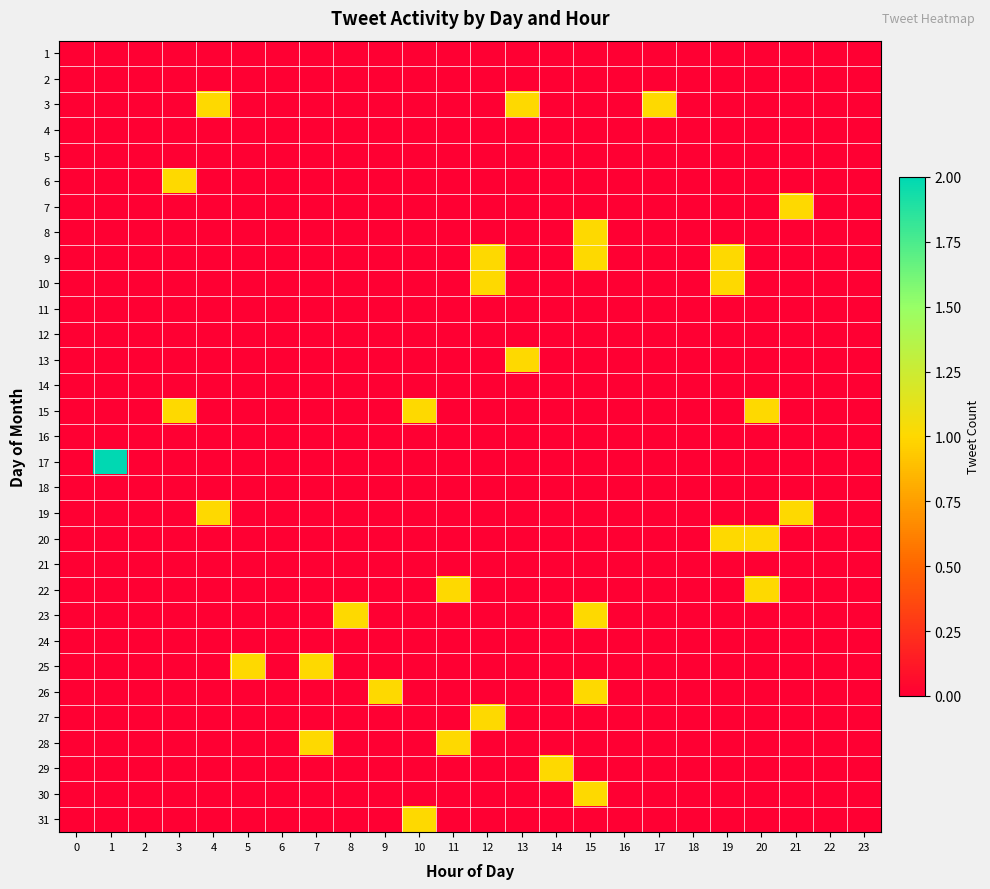

Reading right to left, what are all the values shown in this chart?

1: 23=0	22=0	21=0	20=0	19=0	18=0	17=0	16=0	15=0	14=0	13=0	12=0	11=0	10=0	9=0	8=0	7=0	6=0	5=0	4=0	3=0	2=0	1=0	0=0
2: 23=0	22=0	21=0	20=0	19=0	18=0	17=0	16=0	15=0	14=0	13=0	12=0	11=0	10=0	9=0	8=0	7=0	6=0	5=0	4=0	3=0	2=0	1=0	0=0
3: 23=0	22=0	21=0	20=0	19=0	18=0	17=1	16=0	15=0	14=0	13=1	12=0	11=0	10=0	9=0	8=0	7=0	6=0	5=0	4=1	3=0	2=0	1=0	0=0
4: 23=0	22=0	21=0	20=0	19=0	18=0	17=0	16=0	15=0	14=0	13=0	12=0	11=0	10=0	9=0	8=0	7=0	6=0	5=0	4=0	3=0	2=0	1=0	0=0
5: 23=0	22=0	21=0	20=0	19=0	18=0	17=0	16=0	15=0	14=0	13=0	12=0	11=0	10=0	9=0	8=0	7=0	6=0	5=0	4=0	3=0	2=0	1=0	0=0
6: 23=0	22=0	21=0	20=0	19=0	18=0	17=0	16=0	15=0	14=0	13=0	12=0	11=0	10=0	9=0	8=0	7=0	6=0	5=0	4=0	3=1	2=0	1=0	0=0
7: 23=0	22=0	21=1	20=0	19=0	18=0	17=0	16=0	15=0	14=0	13=0	12=0	11=0	10=0	9=0	8=0	7=0	6=0	5=0	4=0	3=0	2=0	1=0	0=0
8: 23=0	22=0	21=0	20=0	19=0	18=0	17=0	16=0	15=1	14=0	13=0	12=0	11=0	10=0	9=0	8=0	7=0	6=0	5=0	4=0	3=0	2=0	1=0	0=0
9: 23=0	22=0	21=0	20=0	19=1	18=0	17=0	16=0	15=1	14=0	13=0	12=1	11=0	10=0	9=0	8=0	7=0	6=0	5=0	4=0	3=0	2=0	1=0	0=0
10: 23=0	22=0	21=0	20=0	19=1	18=0	17=0	16=0	15=0	14=0	13=0	12=1	11=0	10=0	9=0	8=0	7=0	6=0	5=0	4=0	3=0	2=0	1=0	0=0
11: 23=0	22=0	21=0	20=0	19=0	18=0	17=0	16=0	15=0	14=0	13=0	12=0	11=0	10=0	9=0	8=0	7=0	6=0	5=0	4=0	3=0	2=0	1=0	0=0
12: 23=0	22=0	21=0	20=0	19=0	18=0	17=0	16=0	15=0	14=0	13=0	12=0	11=0	10=0	9=0	8=0	7=0	6=0	5=0	4=0	3=0	2=0	1=0	0=0
13: 23=0	22=0	21=0	20=0	19=0	18=0	17=0	16=0	15=0	14=0	13=1	12=0	11=0	10=0	9=0	8=0	7=0	6=0	5=0	4=0	3=0	2=0	1=0	0=0
14: 23=0	22=0	21=0	20=0	19=0	18=0	17=0	16=0	15=0	14=0	13=0	12=0	11=0	10=0	9=0	8=0	7=0	6=0	5=0	4=0	3=0	2=0	1=0	0=0
15: 23=0	22=0	21=0	20=1	19=0	18=0	17=0	16=0	15=0	14=0	13=0	12=0	11=0	10=1	9=0	8=0	7=0	6=0	5=0	4=0	3=1	2=0	1=0	0=0
16: 23=0	22=0	21=0	20=0	19=0	18=0	17=0	16=0	15=0	14=0	13=0	12=0	11=0	10=0	9=0	8=0	7=0	6=0	5=0	4=0	3=0	2=0	1=0	0=0
17: 23=0	22=0	21=0	20=0	19=0	18=0	17=0	16=0	15=0	14=0	13=0	12=0	11=0	10=0	9=0	8=0	7=0	6=0	5=0	4=0	3=0	2=0	1=2	0=0
18: 23=0	22=0	21=0	20=0	19=0	18=0	17=0	16=0	15=0	14=0	13=0	12=0	11=0	10=0	9=0	8=0	7=0	6=0	5=0	4=0	3=0	2=0	1=0	0=0
19: 23=0	22=0	21=1	20=0	19=0	18=0	17=0	16=0	15=0	14=0	13=0	12=0	11=0	10=0	9=0	8=0	7=0	6=0	5=0	4=1	3=0	2=0	1=0	0=0
20: 23=0	22=0	21=0	20=1	19=1	18=0	17=0	16=0	15=0	14=0	13=0	12=0	11=0	10=0	9=0	8=0	7=0	6=0	5=0	4=0	3=0	2=0	1=0	0=0
21: 23=0	22=0	21=0	20=0	19=0	18=0	17=0	16=0	15=0	14=0	13=0	12=0	11=0	10=0	9=0	8=0	7=0	6=0	5=0	4=0	3=0	2=0	1=0	0=0
22: 23=0	22=0	21=0	20=1	19=0	18=0	17=0	16=0	15=0	14=0	13=0	12=0	11=1	10=0	9=0	8=0	7=0	6=0	5=0	4=0	3=0	2=0	1=0	0=0
23: 23=0	22=0	21=0	20=0	19=0	18=0	17=0	16=0	15=1	14=0	13=0	12=0	11=0	10=0	9=0	8=1	7=0	6=0	5=0	4=0	3=0	2=0	1=0	0=0
24: 23=0	22=0	21=0	20=0	19=0	18=0	17=0	16=0	15=0	14=0	13=0	12=0	11=0	10=0	9=0	8=0	7=0	6=0	5=0	4=0	3=0	2=0	1=0	0=0
25: 23=0	22=0	21=0	20=0	19=0	18=0	17=0	16=0	15=0	14=0	13=0	12=0	11=0	10=0	9=0	8=0	7=1	6=0	5=1	4=0	3=0	2=0	1=0	0=0
26: 23=0	22=0	21=0	20=0	19=0	18=0	17=0	16=0	15=1	14=0	13=0	12=0	11=0	10=0	9=1	8=0	7=0	6=0	5=0	4=0	3=0	2=0	1=0	0=0
27: 23=0	22=0	21=0	20=0	19=0	18=0	17=0	16=0	15=0	14=0	13=0	12=1	11=0	10=0	9=0	8=0	7=0	6=0	5=0	4=0	3=0	2=0	1=0	0=0
28: 23=0	22=0	21=0	20=0	19=0	18=0	17=0	16=0	15=0	14=0	13=0	12=0	11=1	10=0	9=0	8=0	7=1	6=0	5=0	4=0	3=0	2=0	1=0	0=0
29: 23=0	22=0	21=0	20=0	19=0	18=0	17=0	16=0	15=0	14=1	13=0	12=0	11=0	10=0	9=0	8=0	7=0	6=0	5=0	4=0	3=0	2=0	1=0	0=0
30: 23=0	22=0	21=0	20=0	19=0	18=0	17=0	16=0	15=1	14=0	13=0	12=0	11=0	10=0	9=0	8=0	7=0	6=0	5=0	4=0	3=0	2=0	1=0	0=0
31: 23=0	22=0	21=0	20=0	19=0	18=0	17=0	16=0	15=0	14=0	13=0	12=0	11=0	10=1	9=0	8=0	7=0	6=0	5=0	4=0	3=0	2=0	1=0	0=0